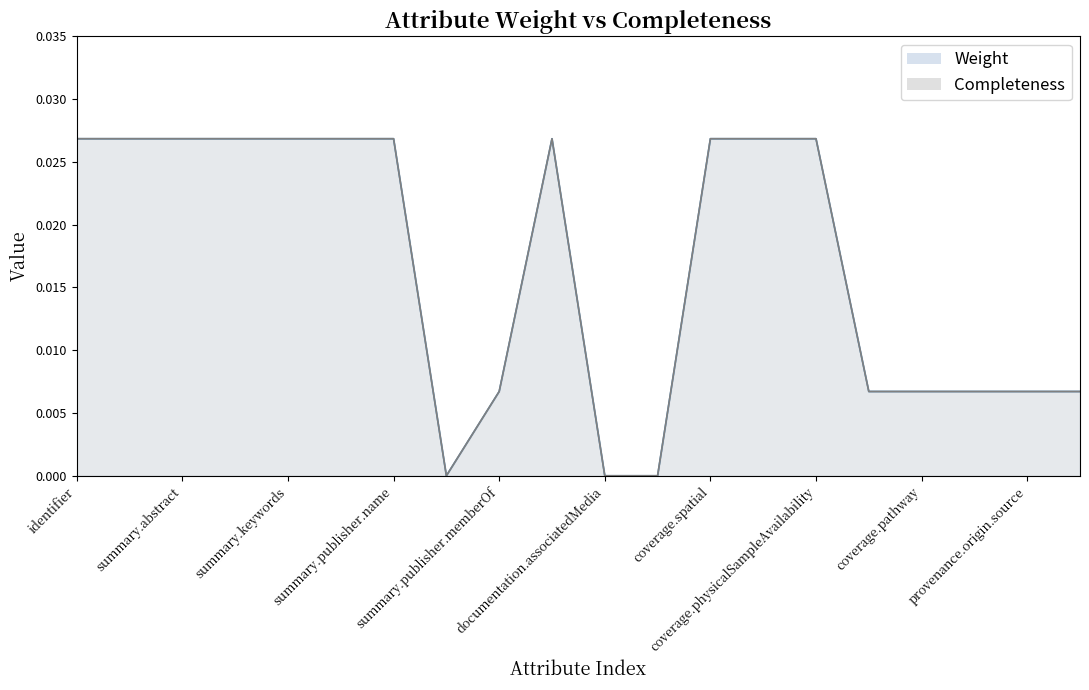

At which category does the chart reach its minimum across all series?

summary.publisher.contactPoint